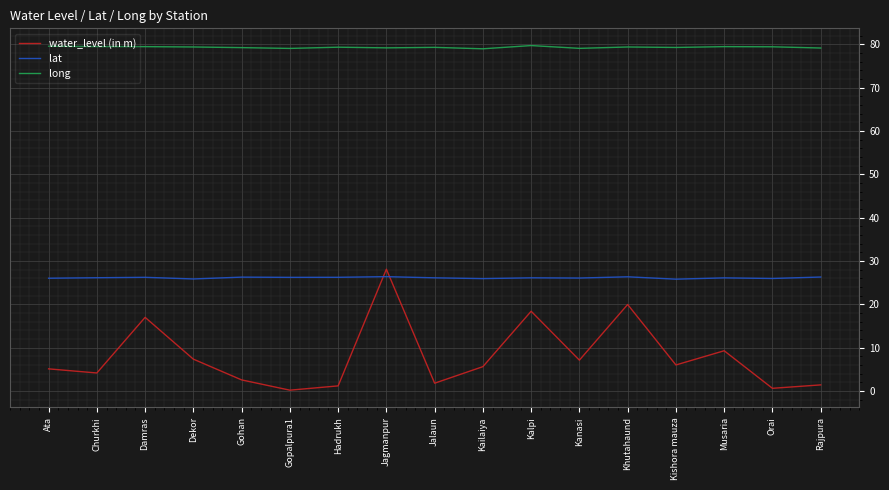

Read the long value at Gopalpura1.

79.1